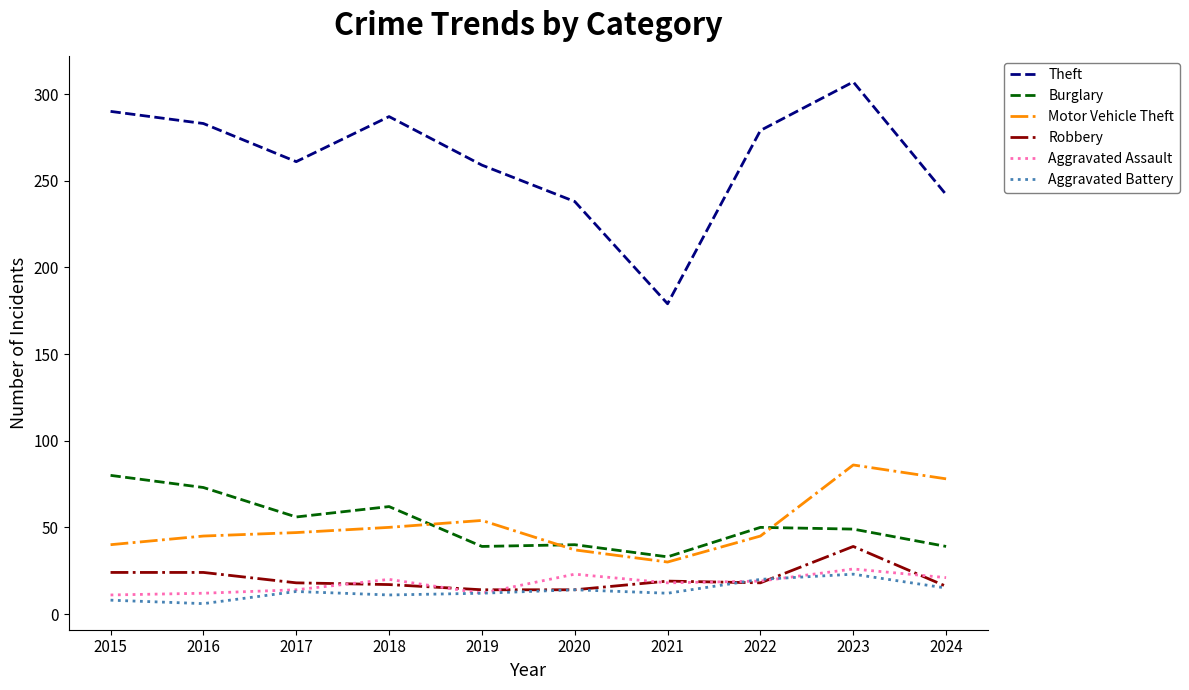

Which series has the largest total across all categories?

Theft